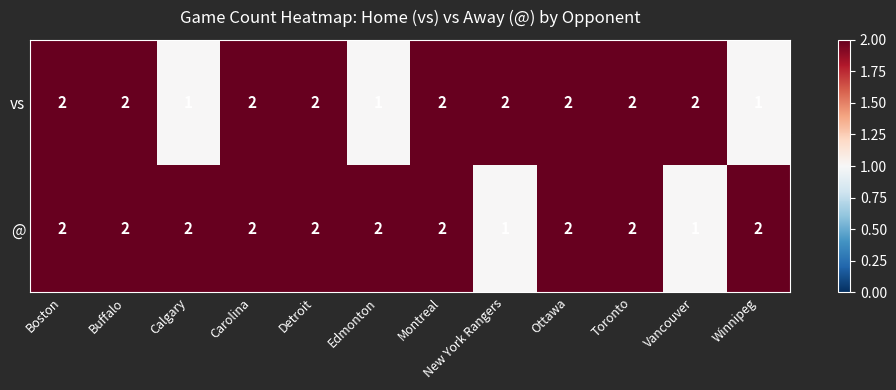

List the series in order of their overall mean, lowest first.

vs, @